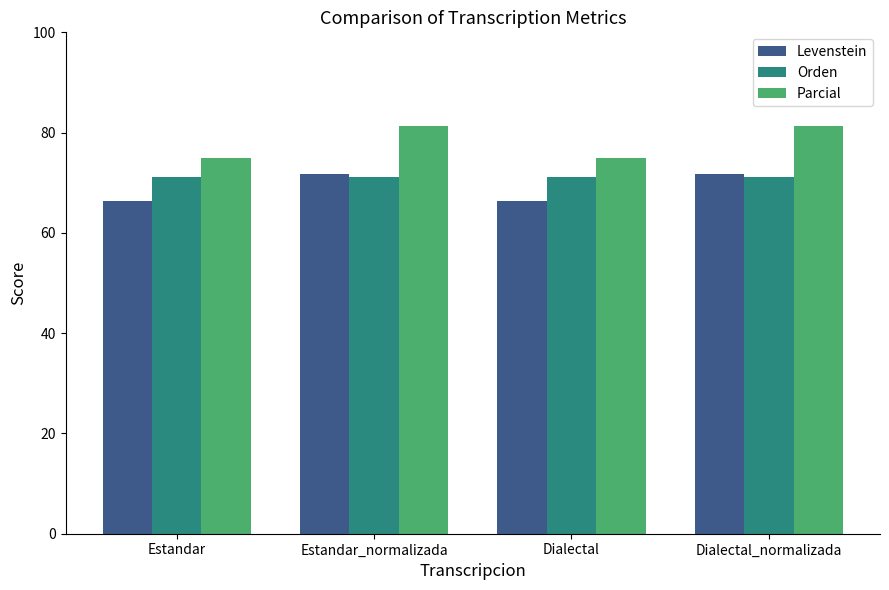

Are the bars horizontal?

No